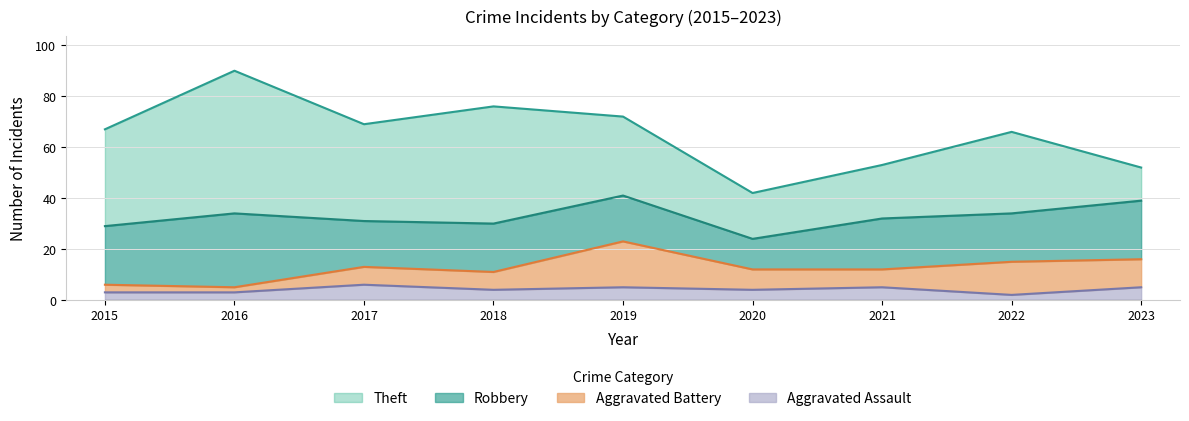

How many values in the Robbery series are below 19?

3